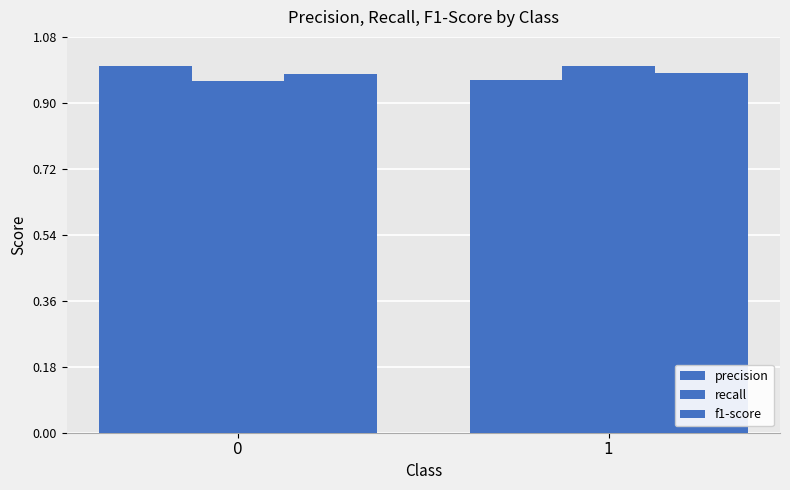

What value does the precision series have at 1?

1.0